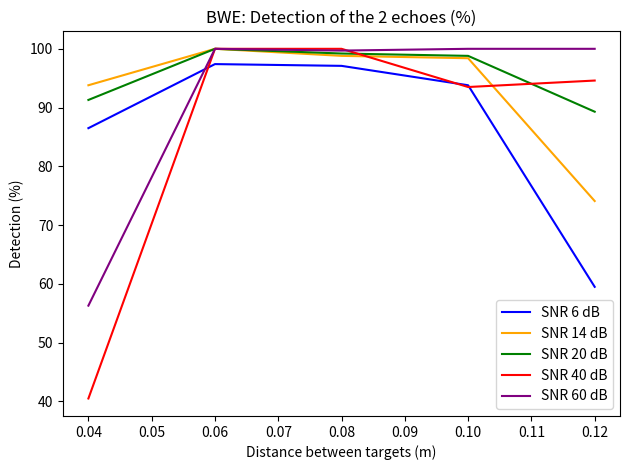

How many values in the SNR 20 dB series are below 98?

2